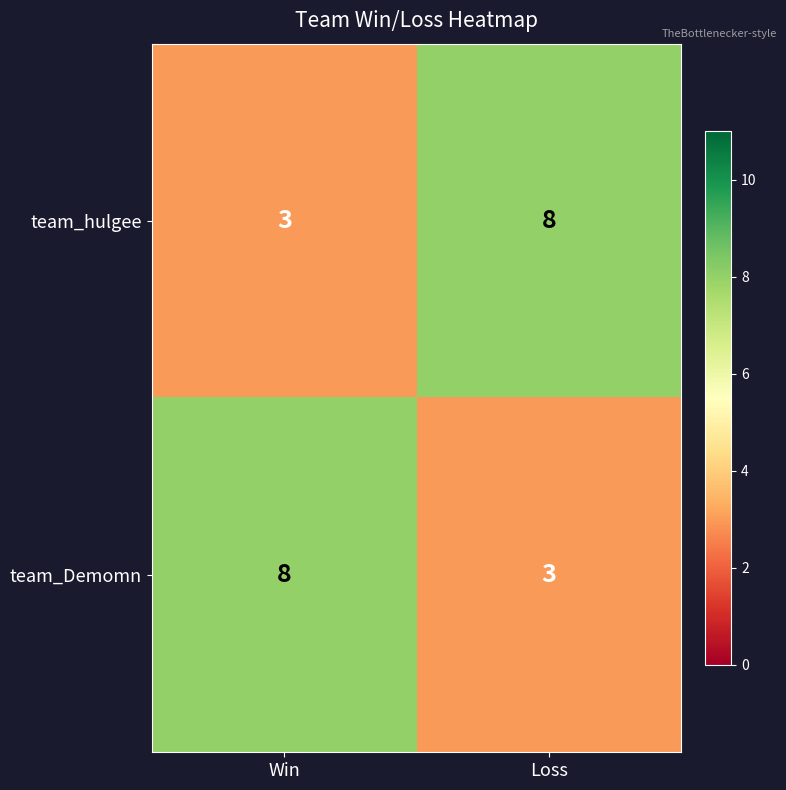

At Win, list the series in order from smallest to largest.

team_hulgee, team_Demomn